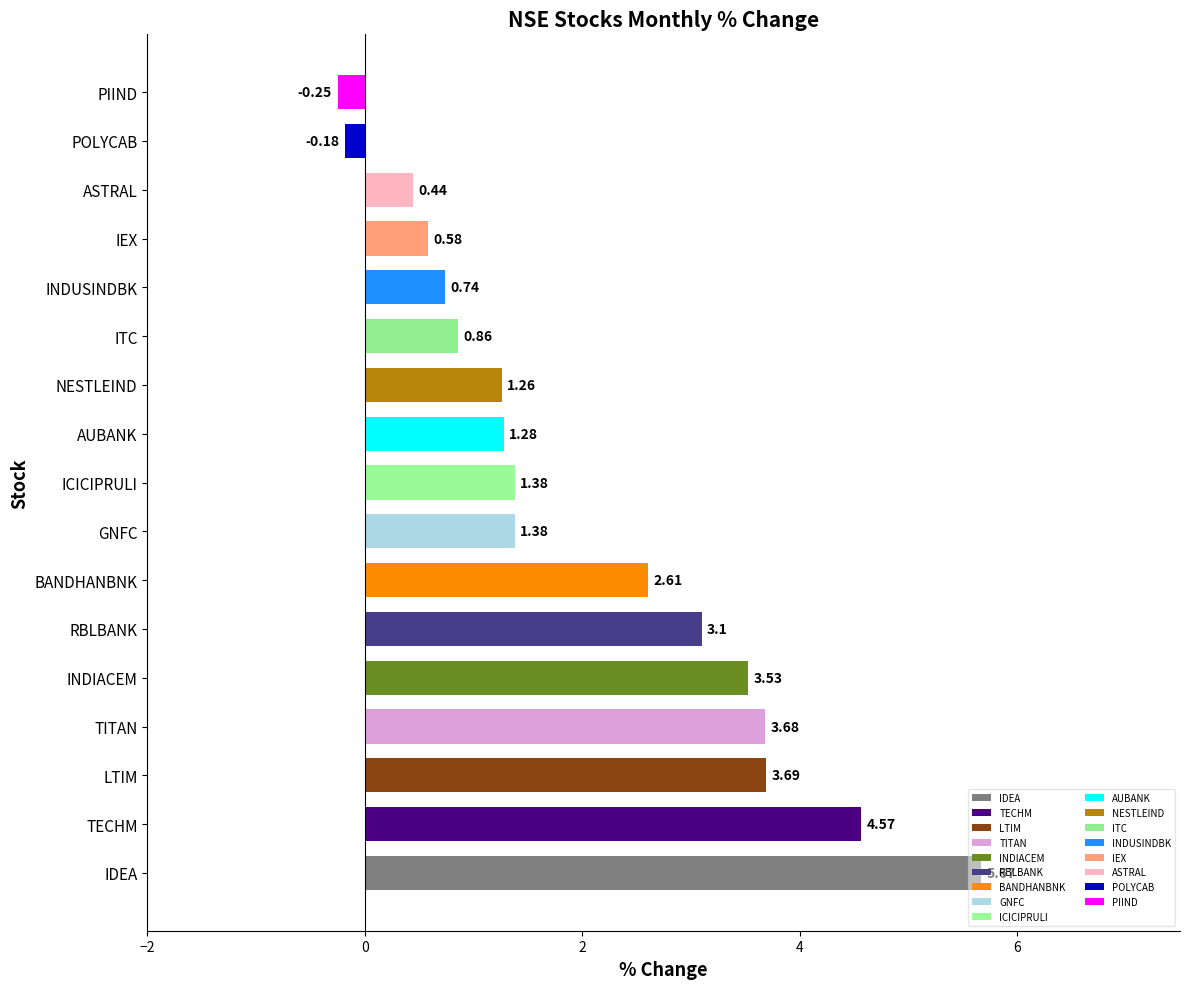

What is the average value?

2.0